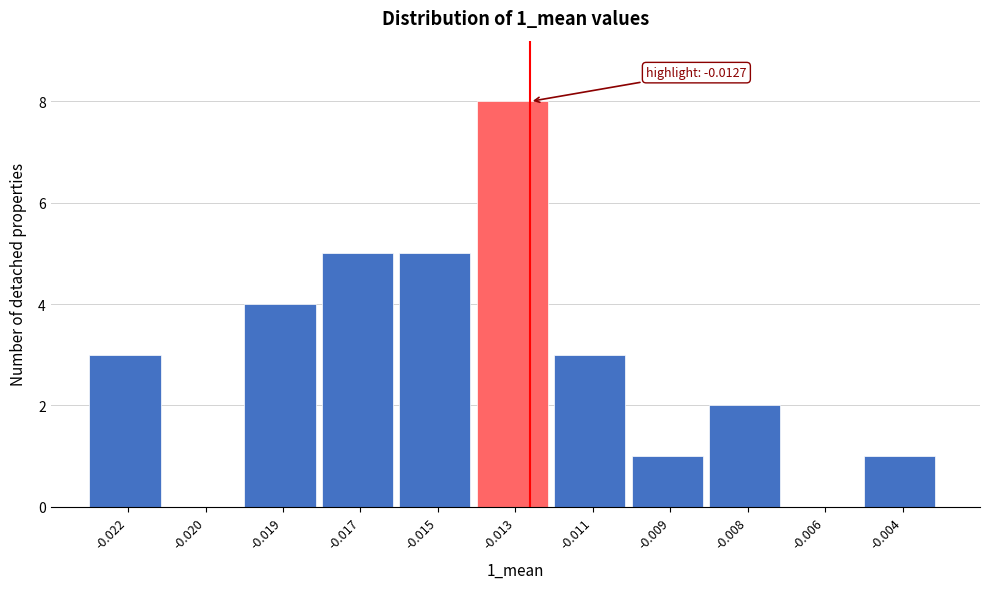

Reading right to left, what are all the values shown in this chart?

-0.004=1	-0.006=0	-0.008=2	-0.009=1	-0.011=3	-0.013=8	-0.015=5	-0.017=5	-0.019=4	-0.020=0	-0.022=3